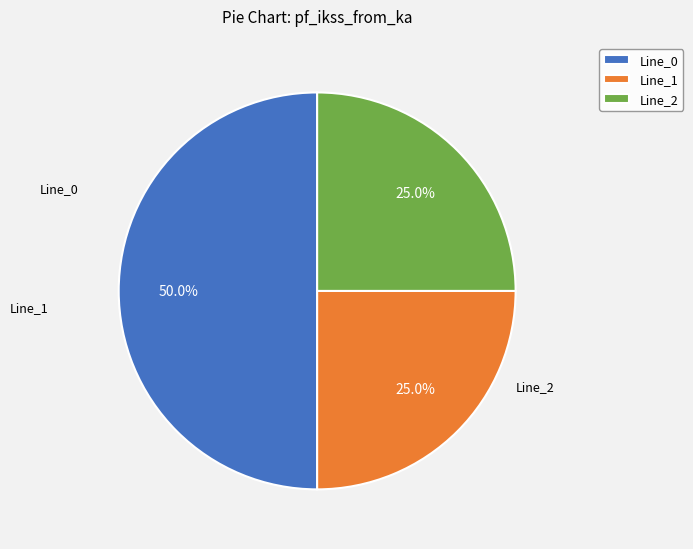

The Line_0 slice represents 56% of the pie. True or false?

False